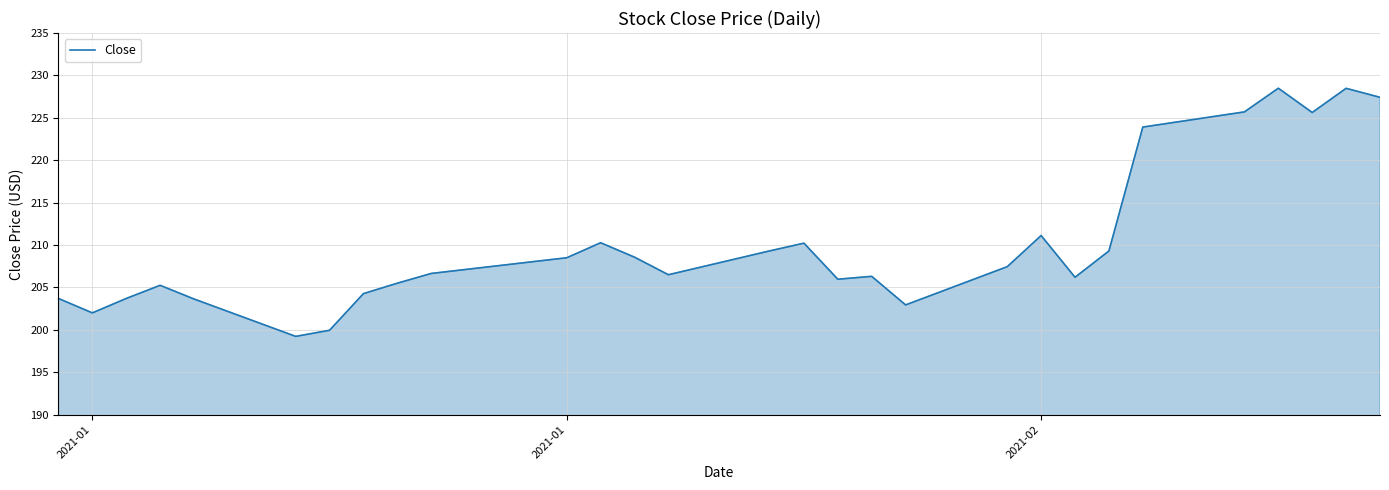

What is the difference between the maximum and minimum values?

29.3